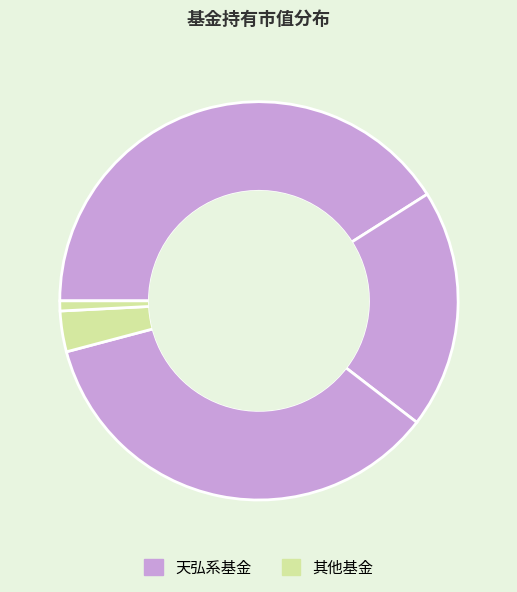

Count the number of slices in the pie.

5